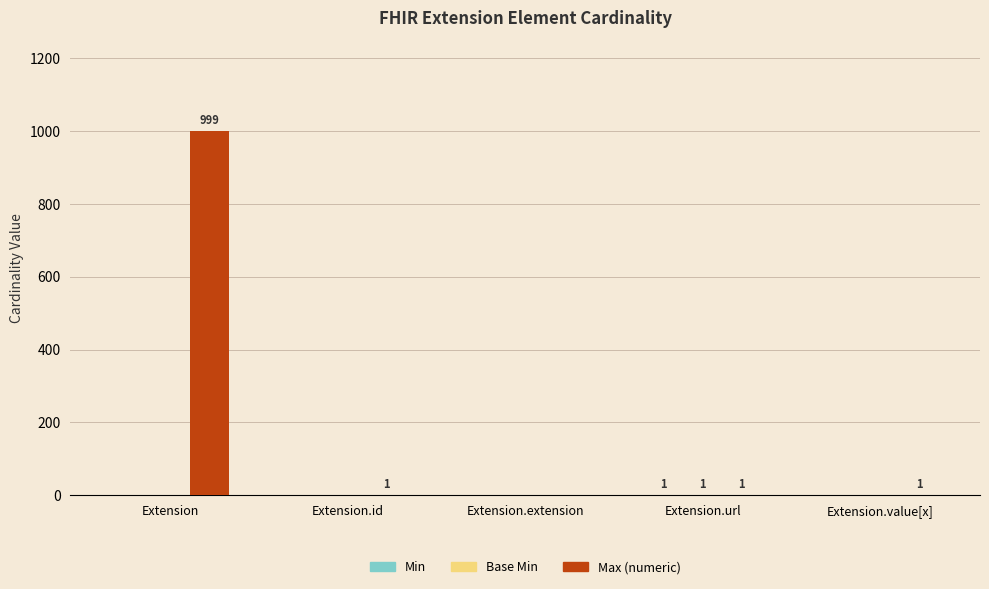

What is the maximum value shown in the chart?

999